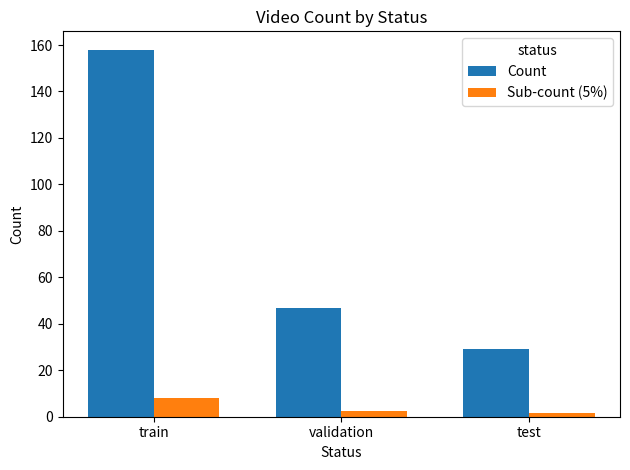

Reading right to left, list all the values displayed in this chart.

Count: test=29.0	validation=47.0	train=158.0
Sub-count (5%): test=1.5	validation=2.4	train=7.9